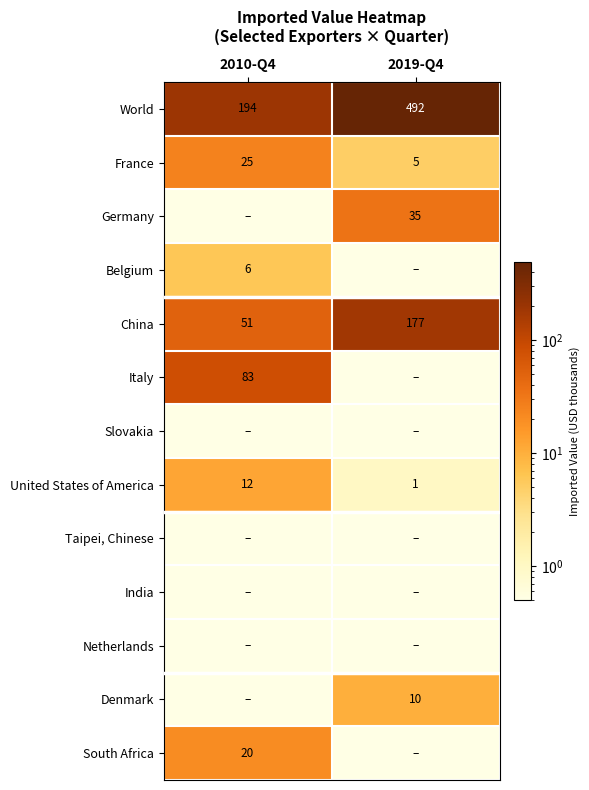

List the series in order of their peak value, lowest first.

Slovakia, Taipei, Chinese, India, Netherlands, Belgium, Denmark, United States of America, South Africa, France, Germany, Italy, China, World